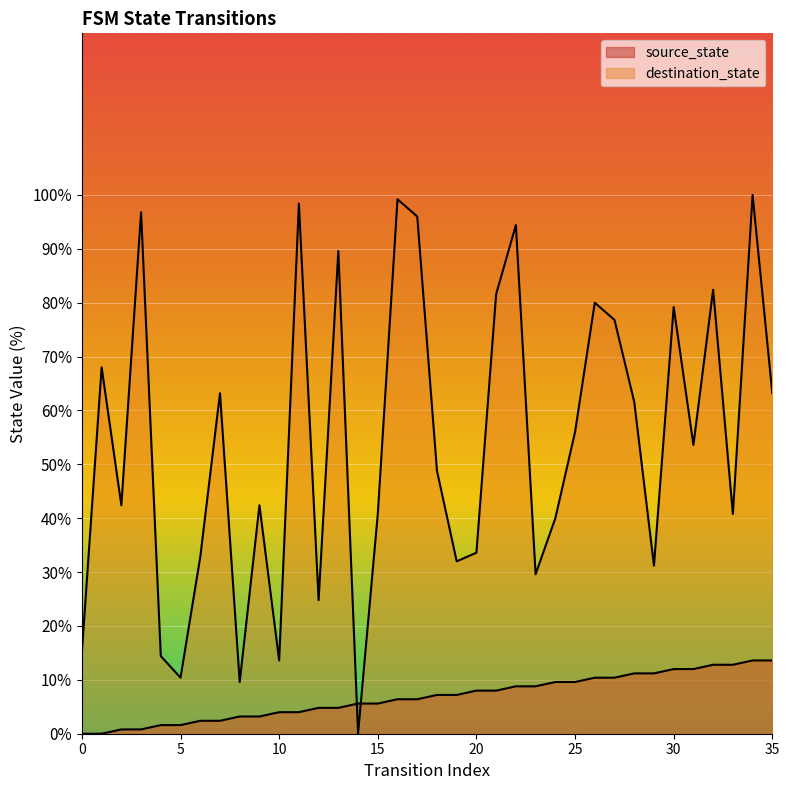

At how many categories does at least one series exceed 73?

12